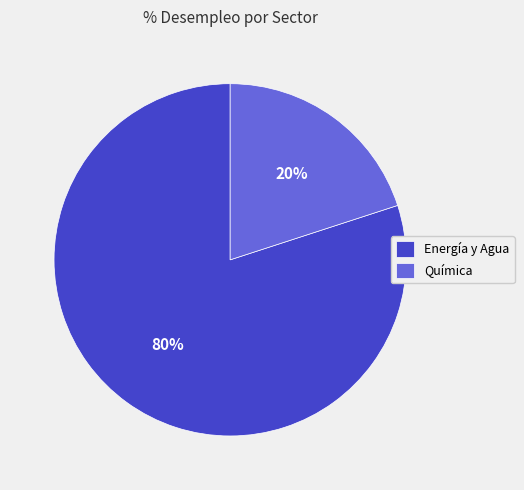

What is the majority slice?

Energía y Agua